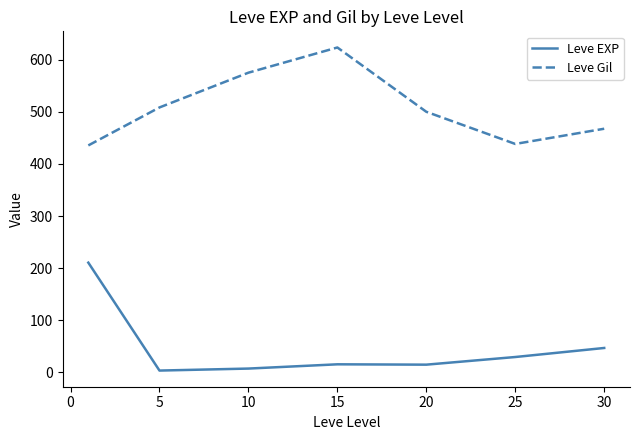

How many lines are shown in the chart?

2